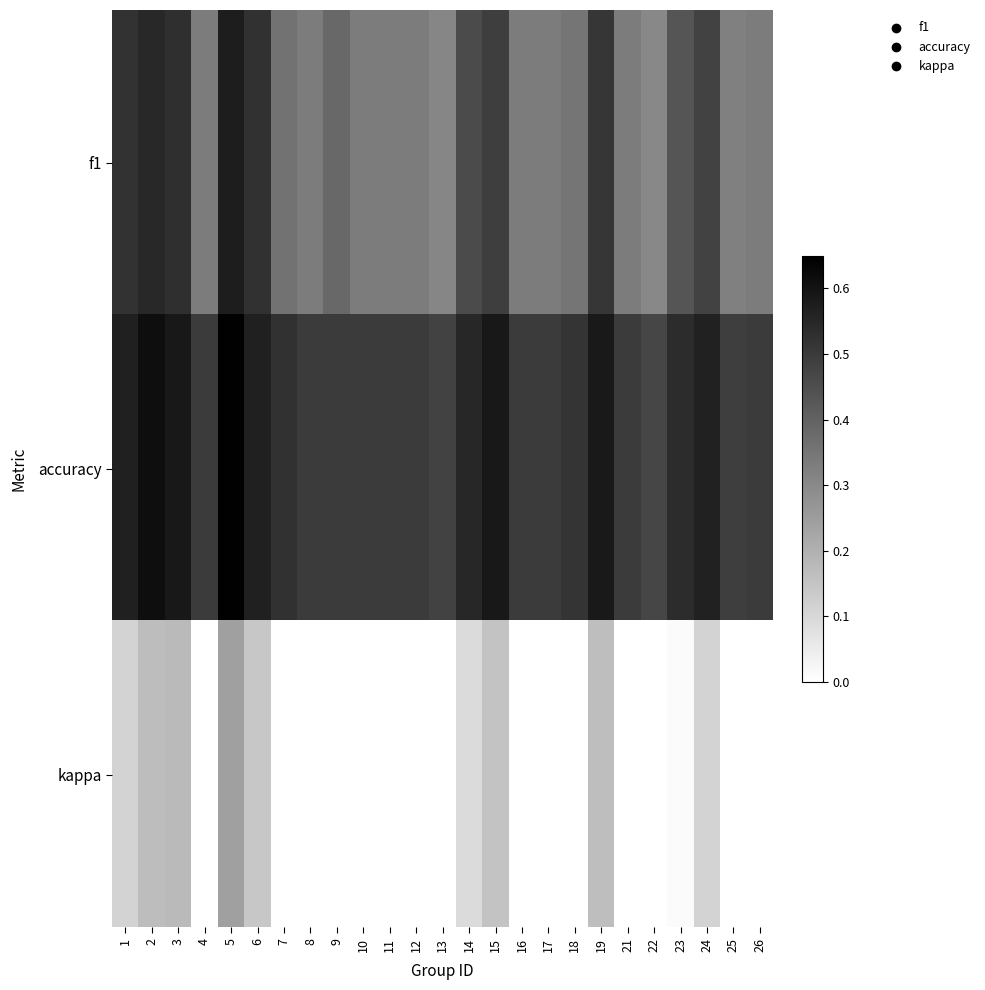

Which series has the largest total across all categories?

accuracy